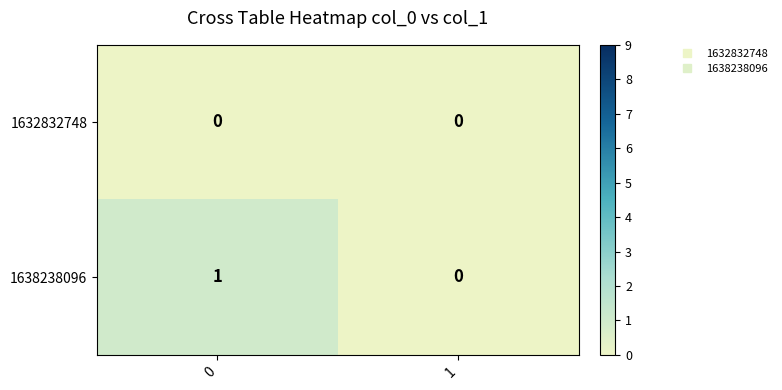

True or false: 1638238096 has a value of 0 at 1.

True